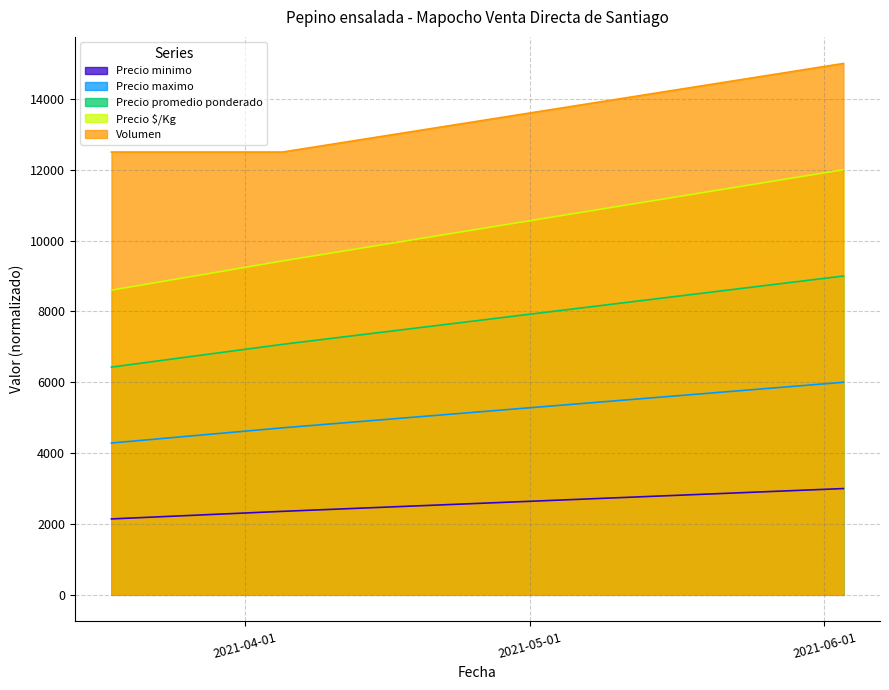

At which category is the sum across all series the highest?

2021-06-03